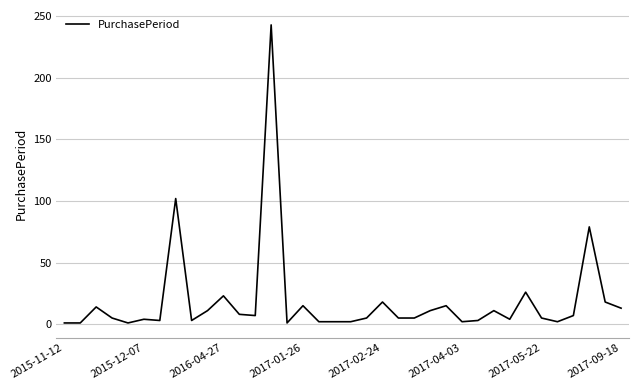

What is the difference between the maximum and minimum values?

242